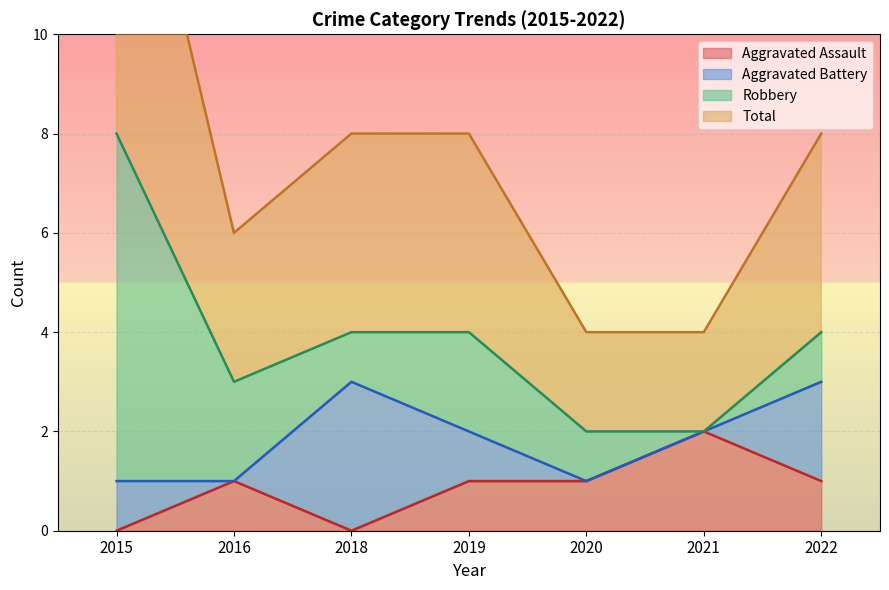

True or false: Total has a value of 1 at 2020.

False